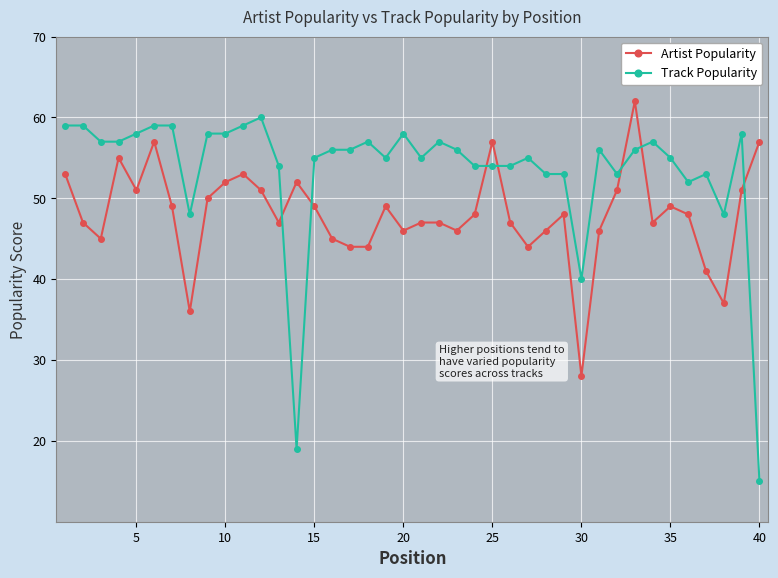

How many distinct data groups are displayed?

2